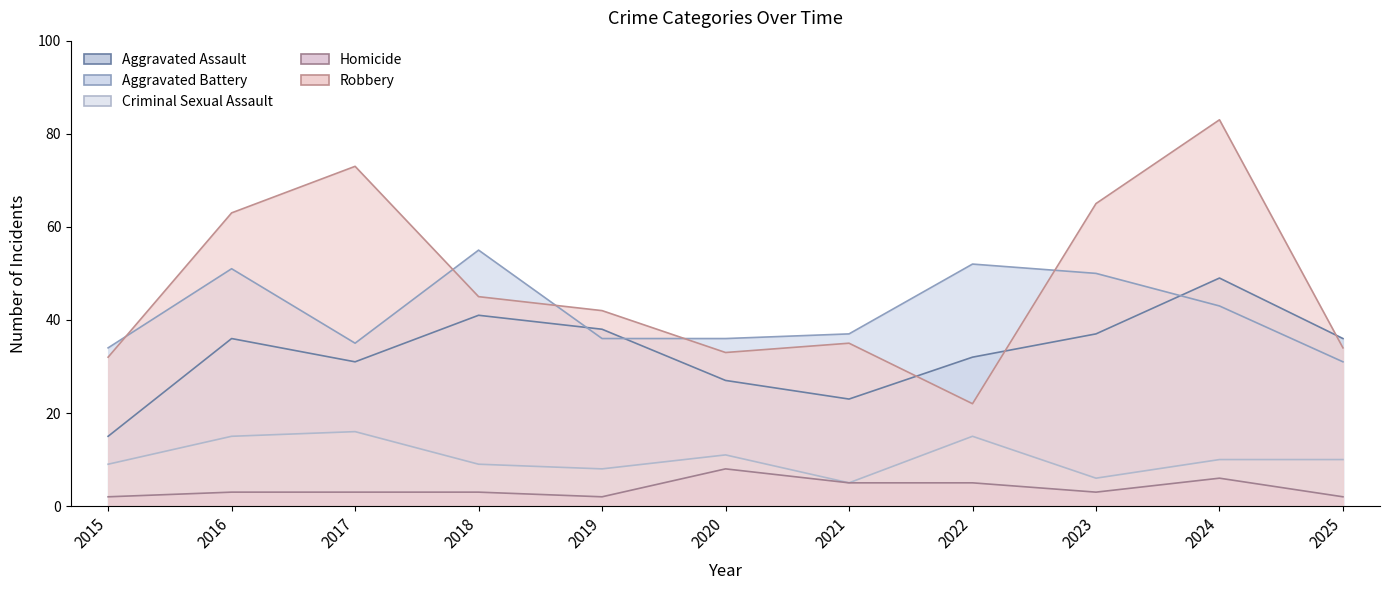

True or false: Robbery has a value of 49 at 2021.

False